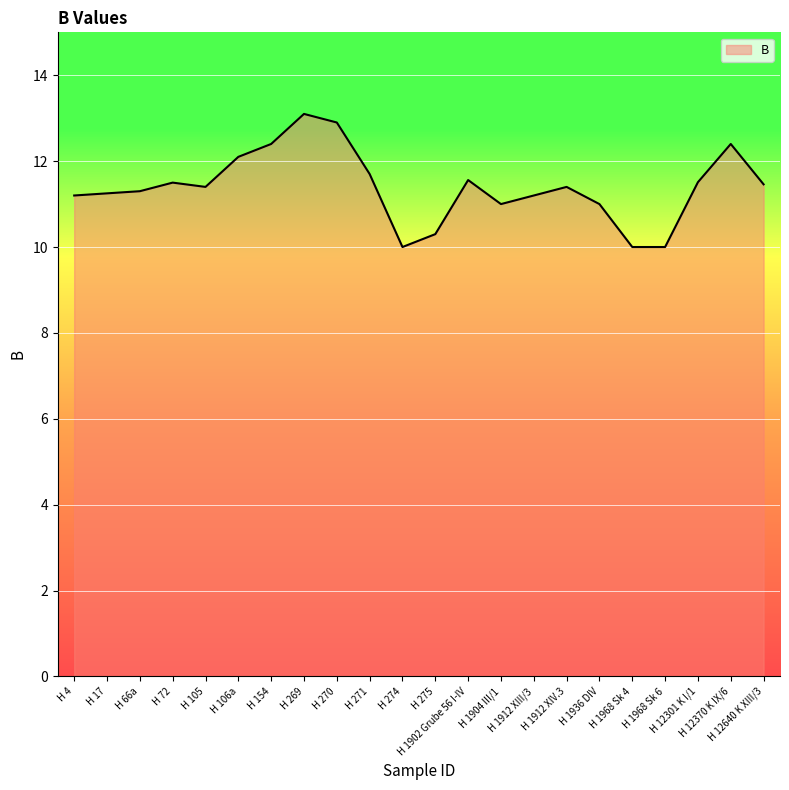

What is the ratio of the value at H 12640 K XIII/3 to the value at H 12370 K IX/6?

0.9